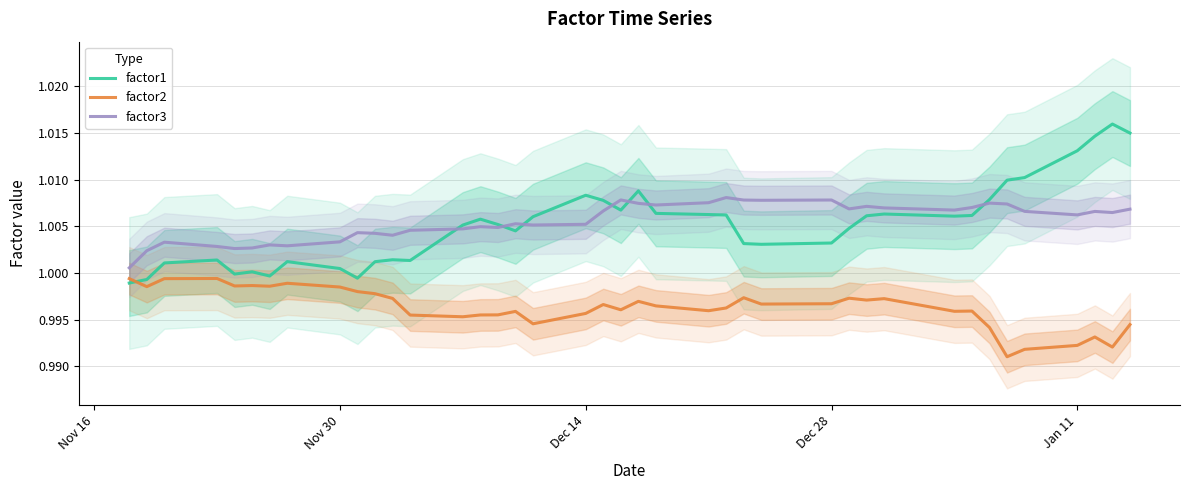

Which series ends up on top after the final intersection of factor1 and factor2?

factor1